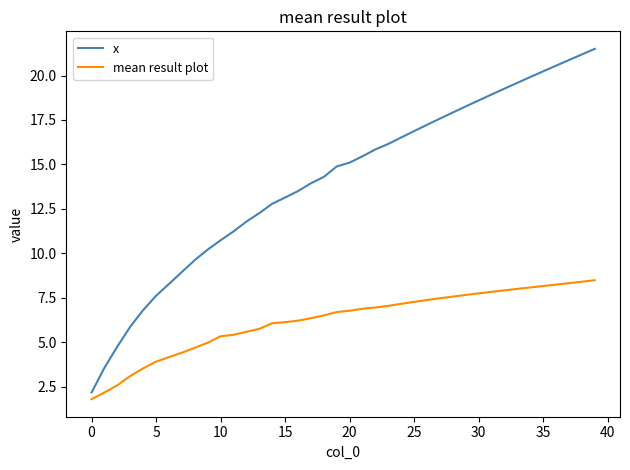

List the series in order of their overall mean, lowest first.

mean result plot, x